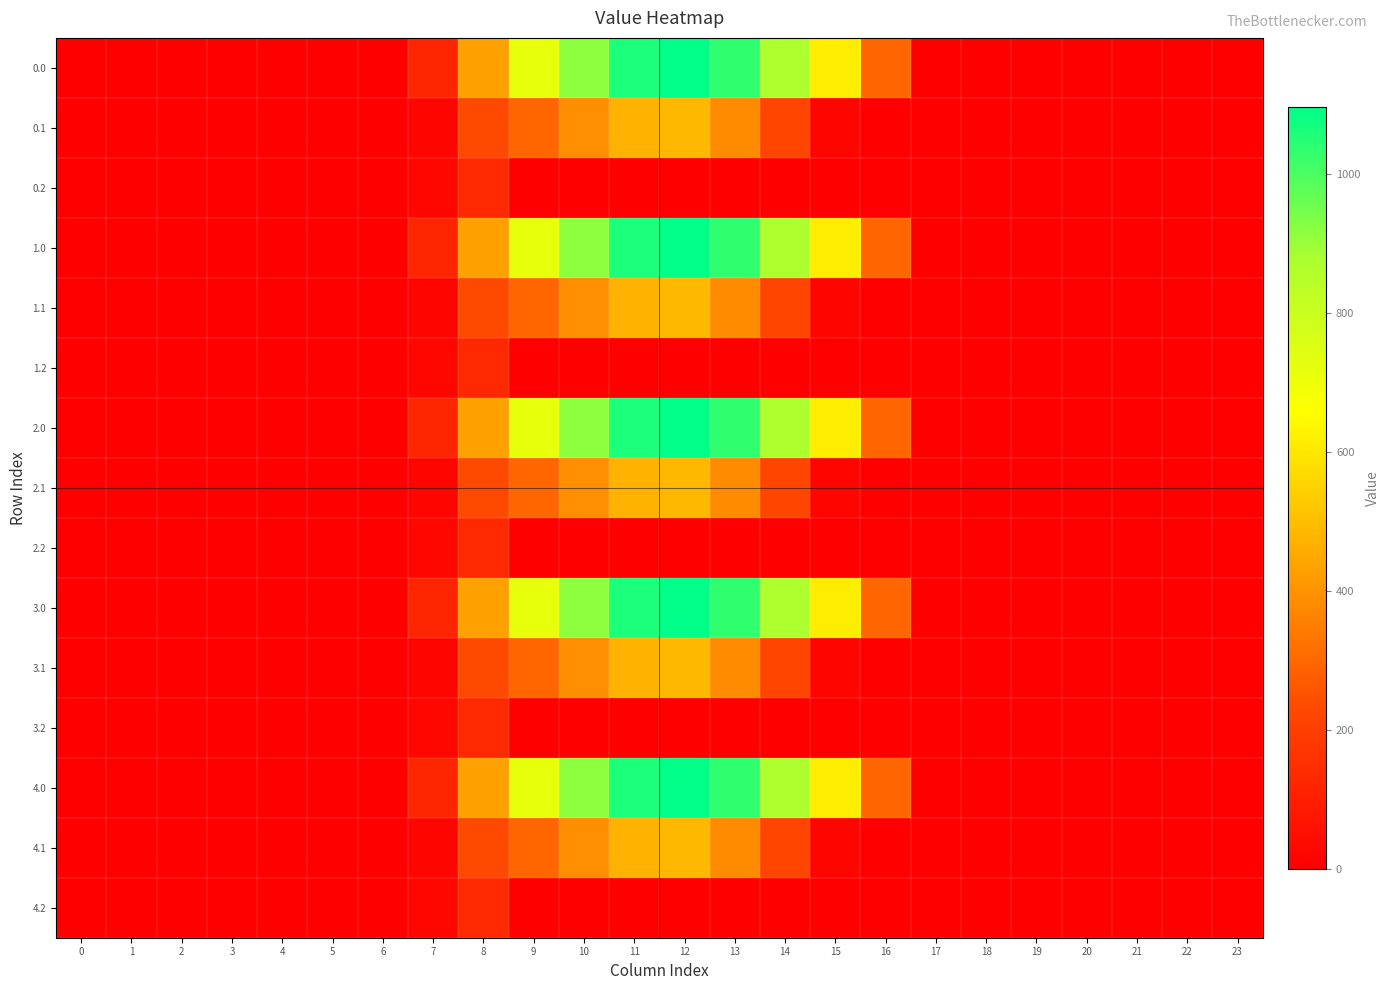

Rank the series by their maximum value, from lowest to highest.

0.2, 1.2, 2.2, 3.2, 4.2, 0.1, 1.1, 2.1, 3.1, 4.1, 0.0, 1.0, 2.0, 3.0, 4.0